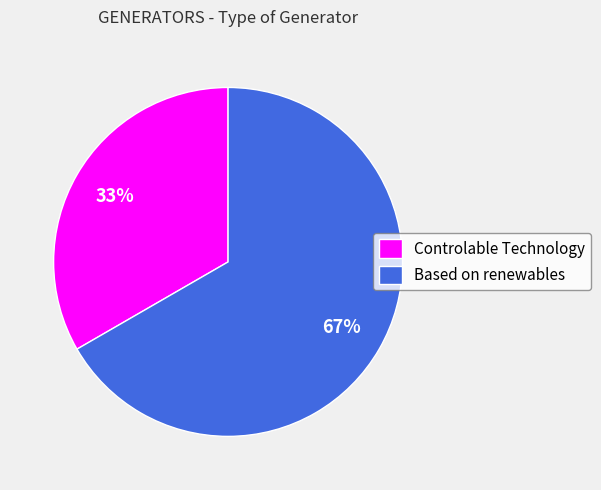

How many segments does this pie chart have?

2